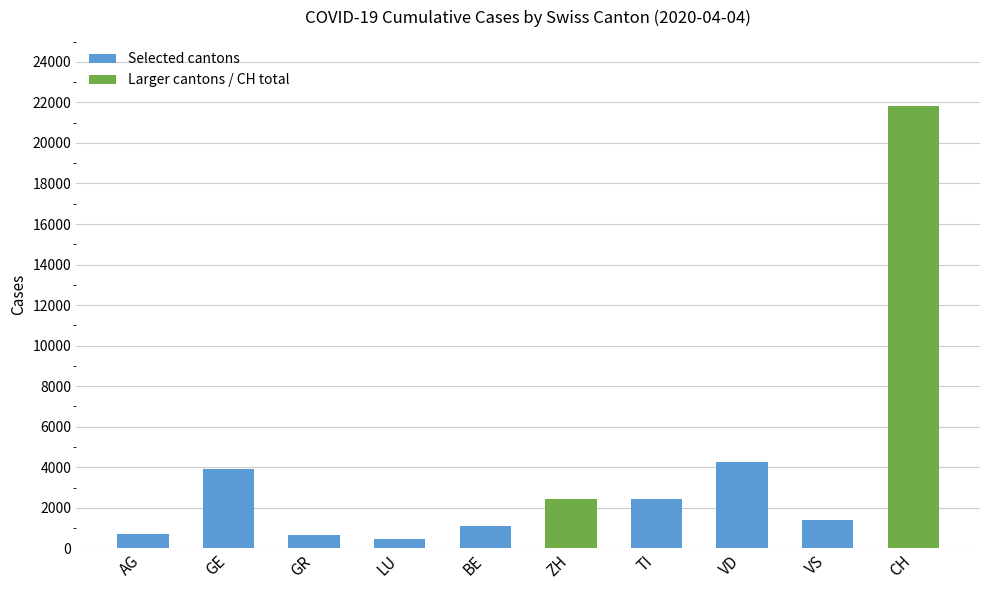

What value does the data have at CH, to the nearest 50?

21800